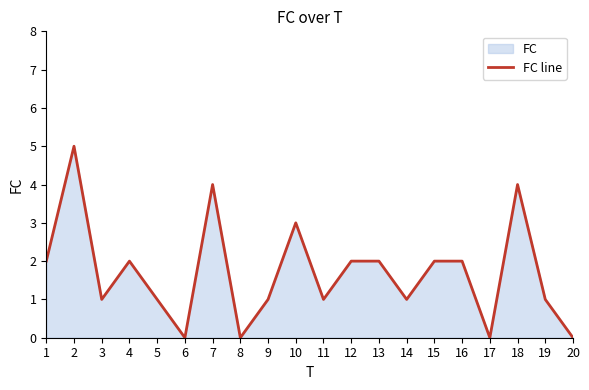

What is the maximum value shown in the chart?

5